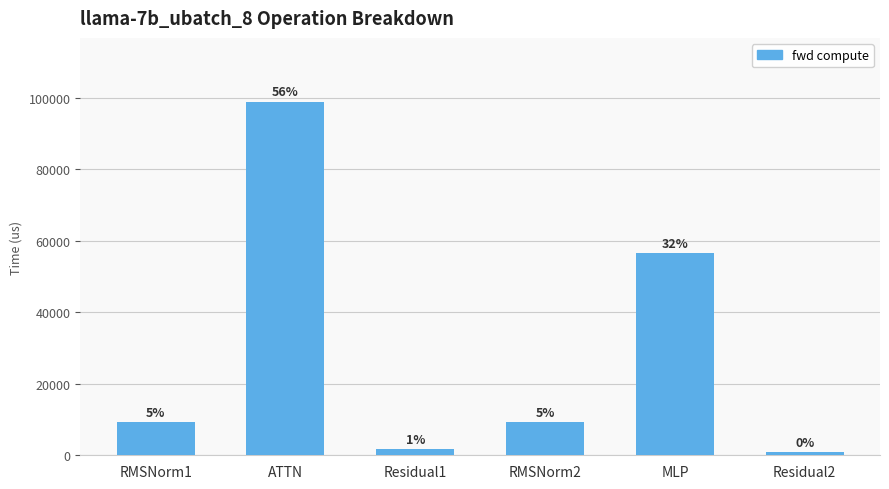

Does the chart contain any negative values?

No